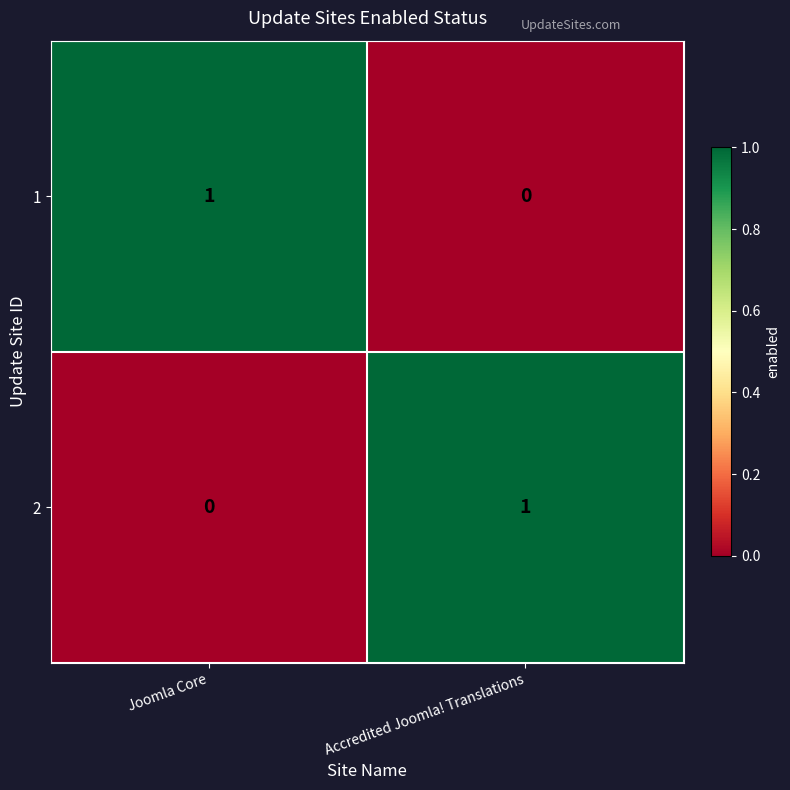

Rank the categories by 1 value from highest to lowest.

Joomla Core, Accredited Joomla! Translations